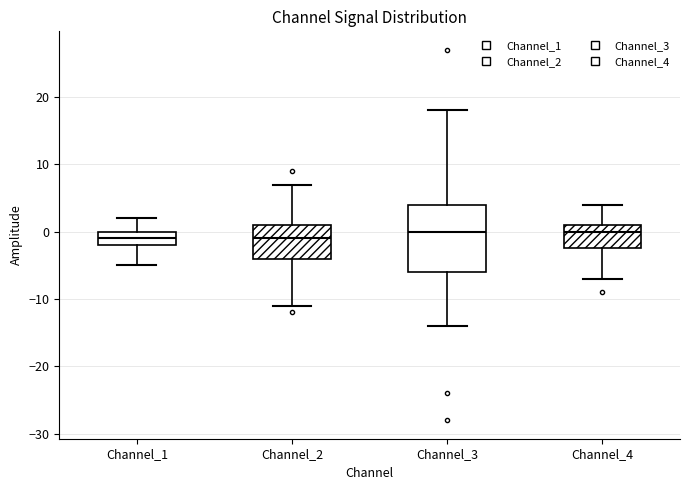

Where is the upper edge of the box for Channel_1 on the y-axis? The values are not printed on the chart, so give them approximately, as read against the axis.

0